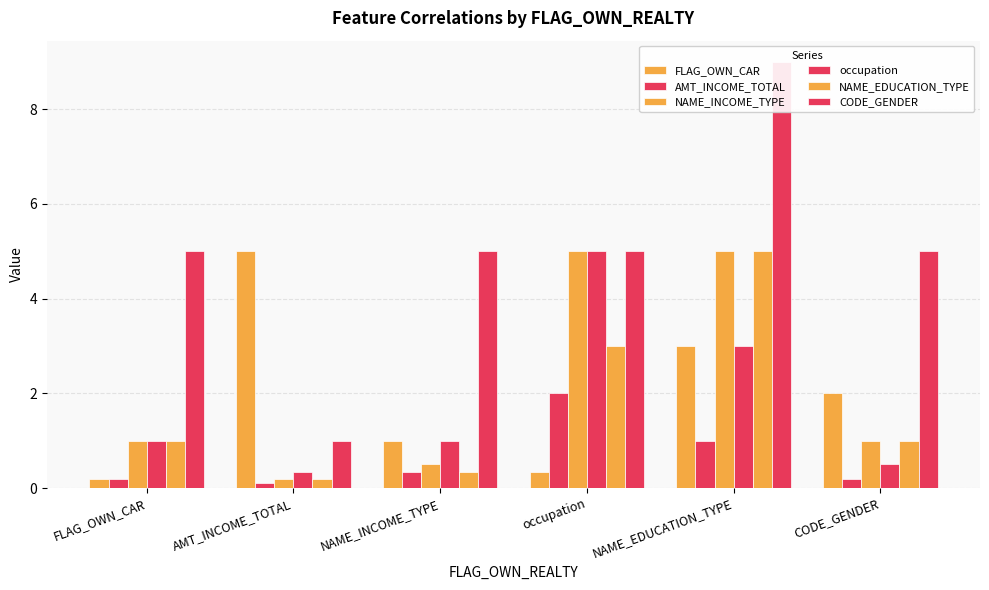

Where is CODE_GENDER nearest to the value 5?

FLAG_OWN_CAR